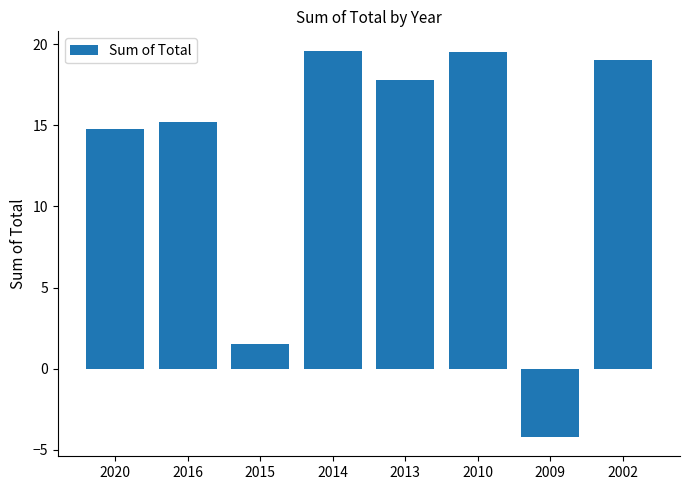

What is the change in value from 2020 to 2009?

-19.0